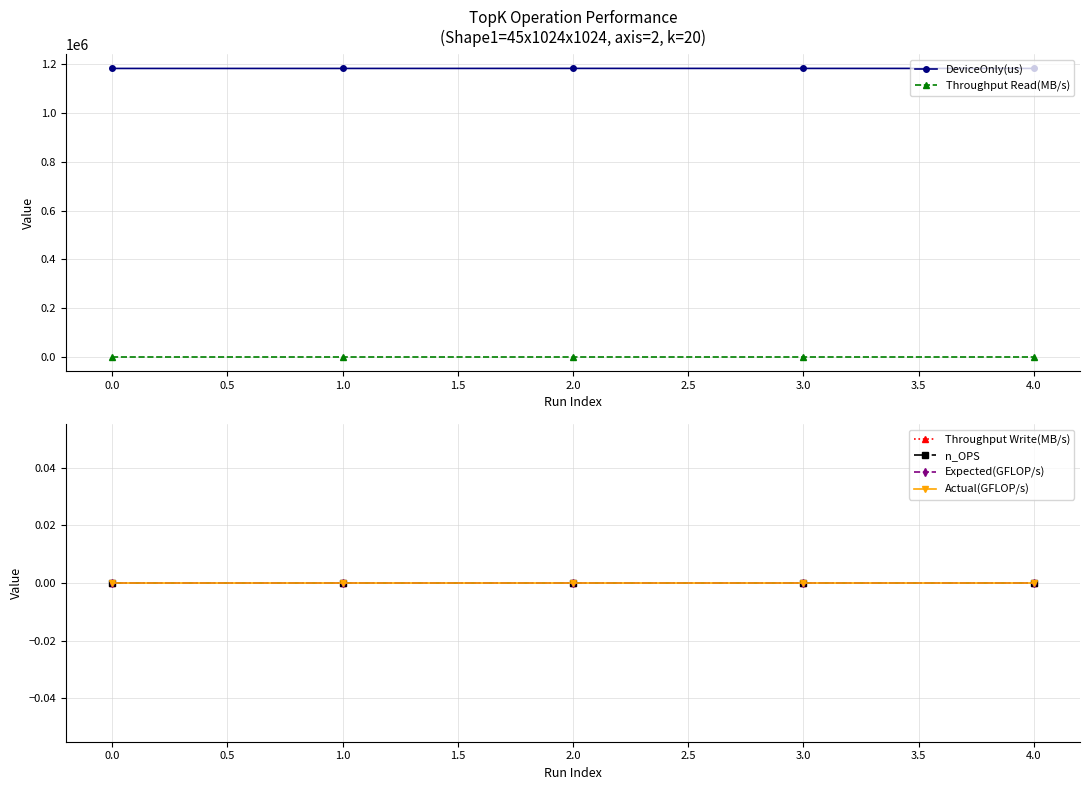

Rank the series by their maximum value, from lowest to highest.

Throughput Write(MB/s), n_OPS, Expected(GFLOP/s), Actual(GFLOP/s), Throughput Read(MB/s), DeviceOnly(us)